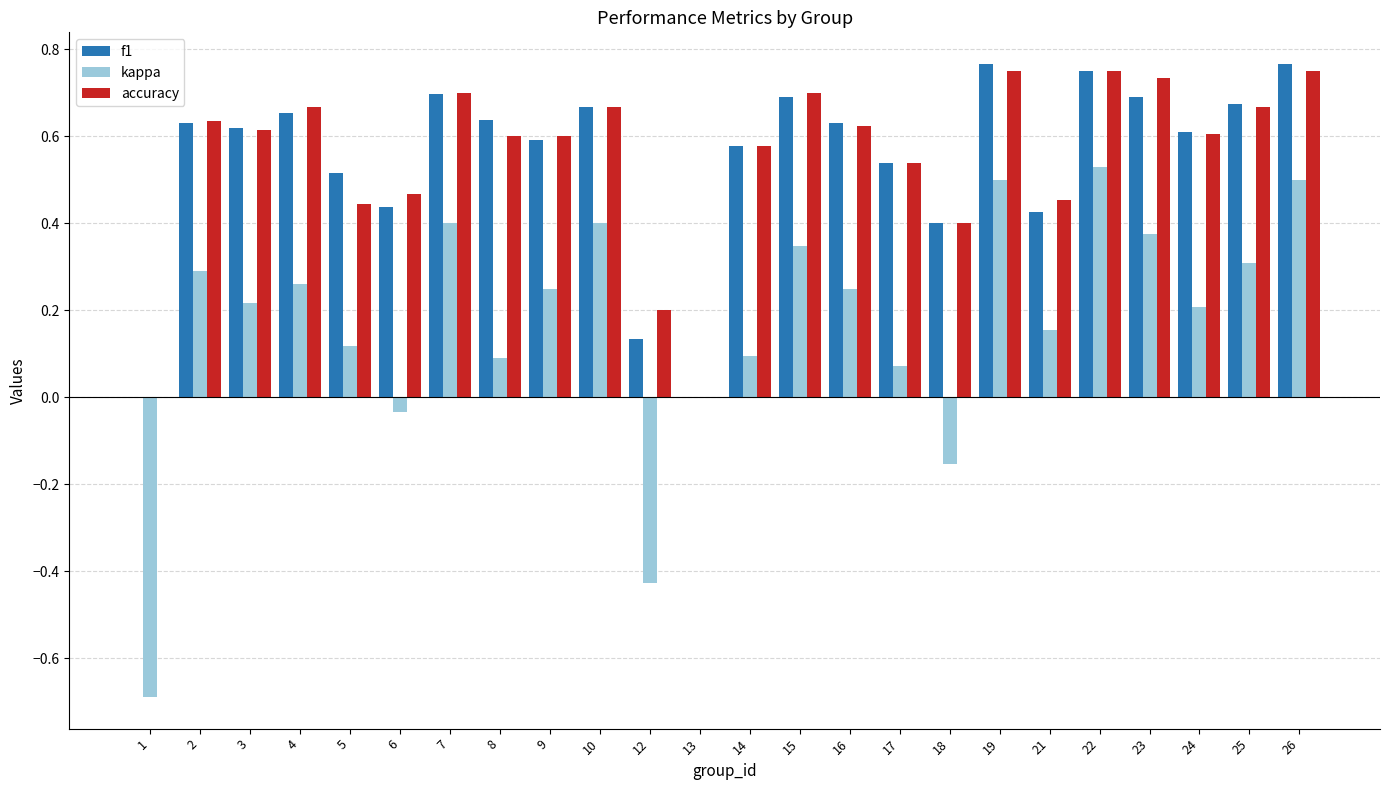

What is the sum of all kappa values?

4.1